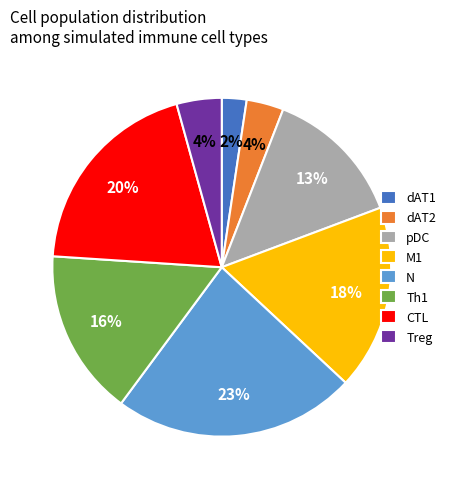

To the nearest percent, what is the combined percentage of Th1 and CTL?

36%